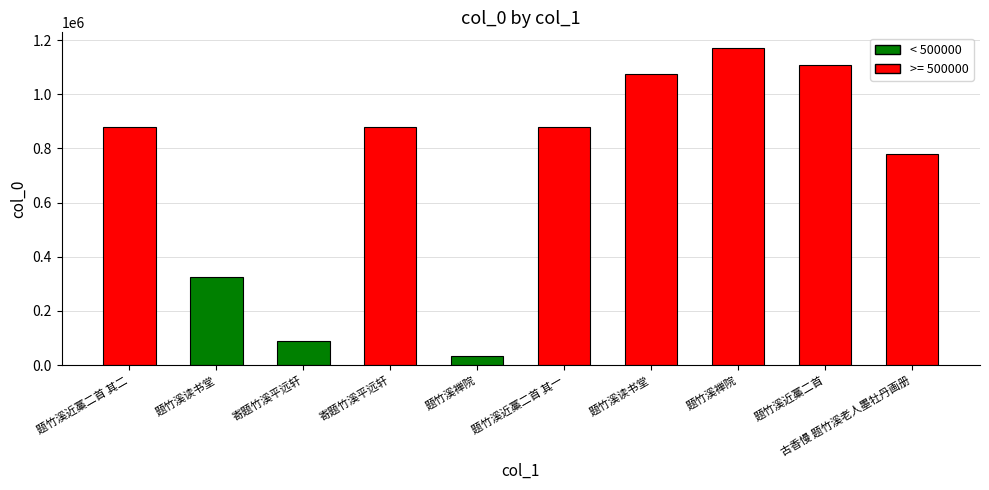

What is the change in value from 题竹溪近藁二首 其二 to 题竹溪禅院?

-844351